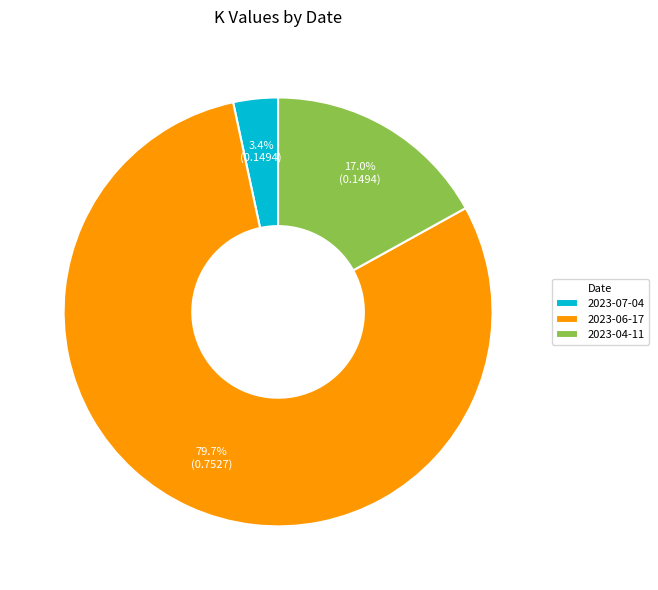

How many segments does this pie chart have?

3